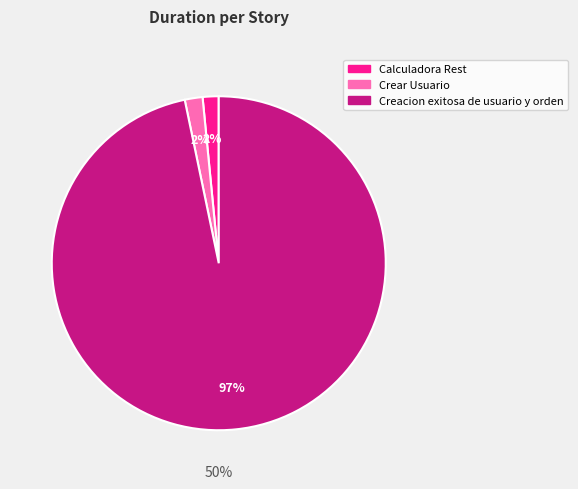

How many segments does this pie chart have?

3